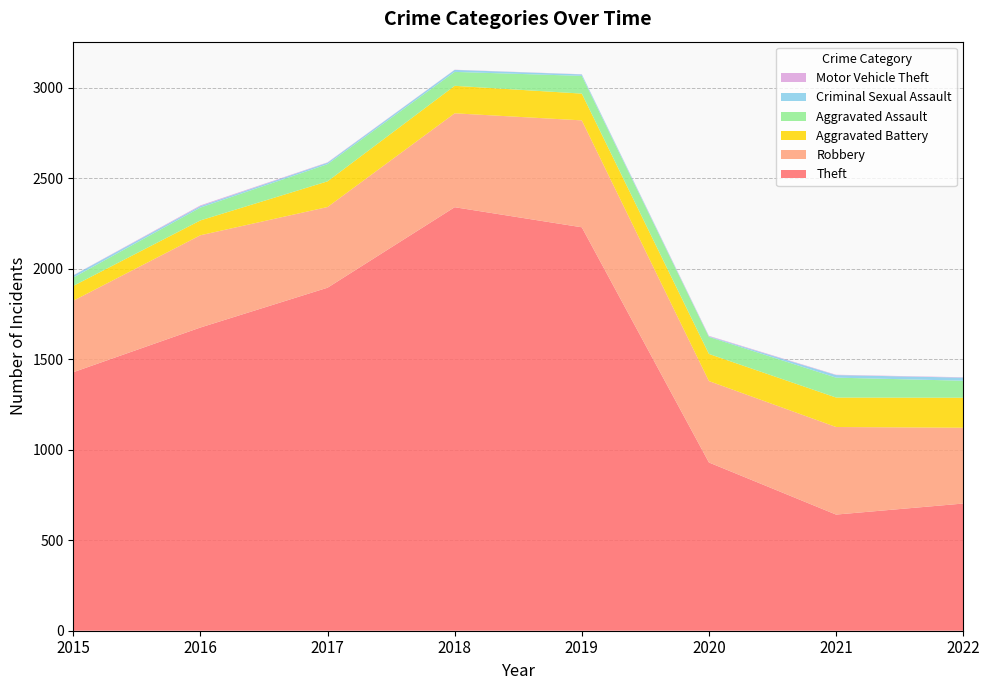

Reading left to right, what are all the values shown in this chart?

Theft: 1429	1676	1896	2341	2230	930	642	703
Robbery: 395	510	446	519	591	450	484	419
Aggravated Battery: 82	82	142	152	148	150	163	166
Aggravated Assault: 46	71	95	77	98	94	110	94
Criminal Sexual Assault: 12	8	8	11	8	3	14	17
Motor Vehicle Theft: 1	4	2	1	1	3	2	2